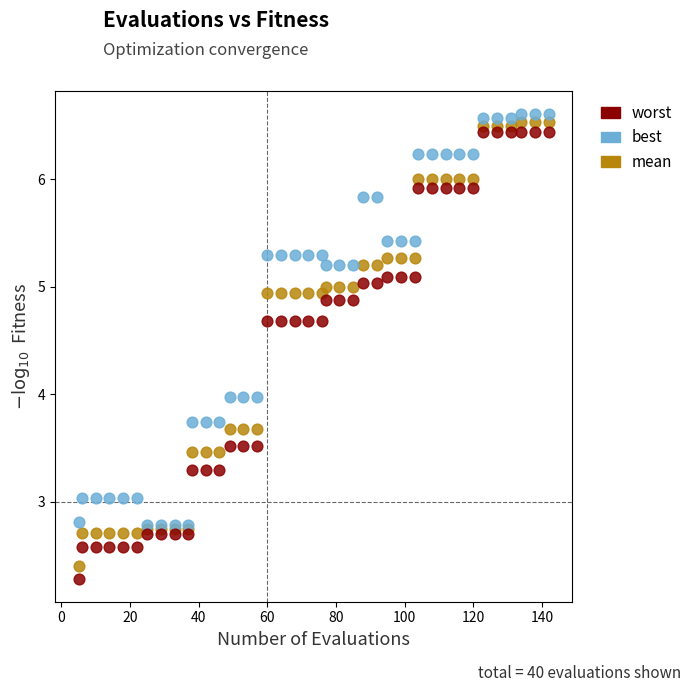

What are all the series names shown in the legend?

worst, best, mean